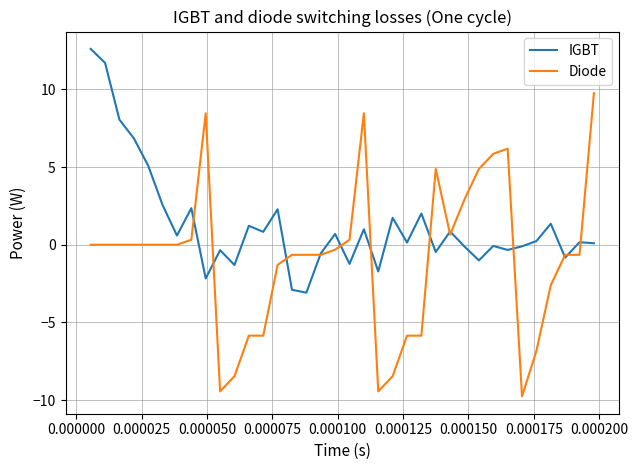

What is the smallest value displayed?

-9.8